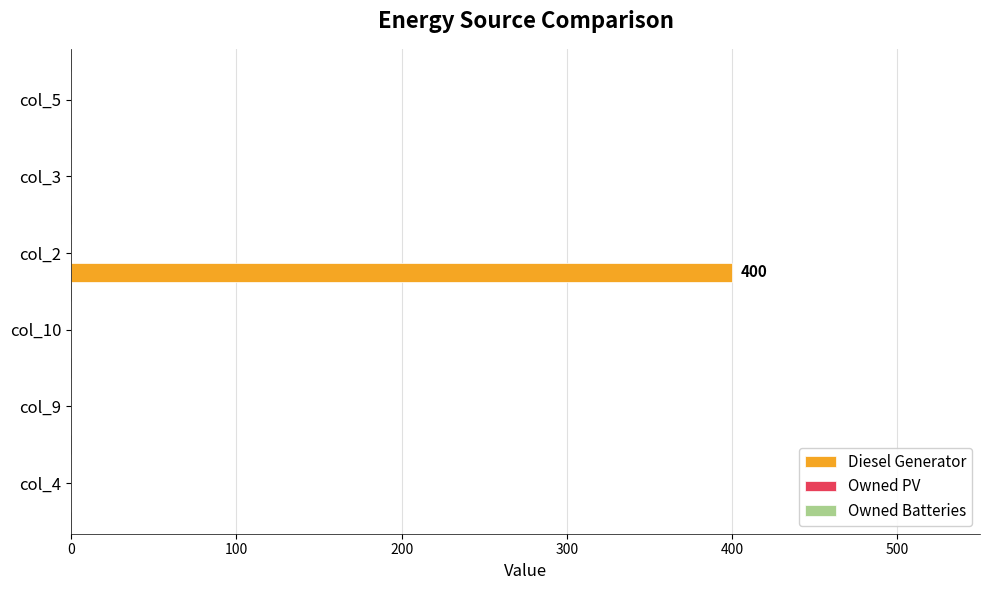

What is the sum of all values?

400